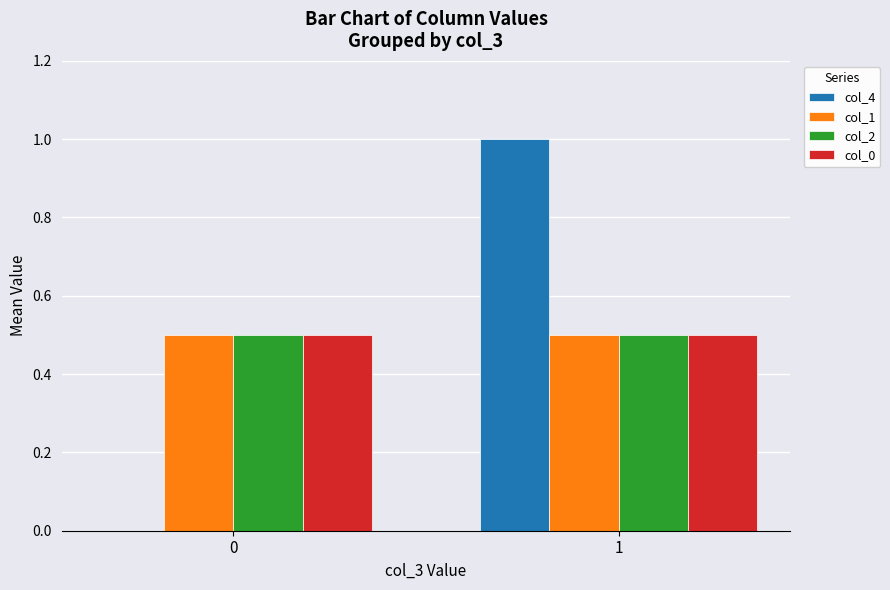

What is the highest value of the col_2 series?

0.5